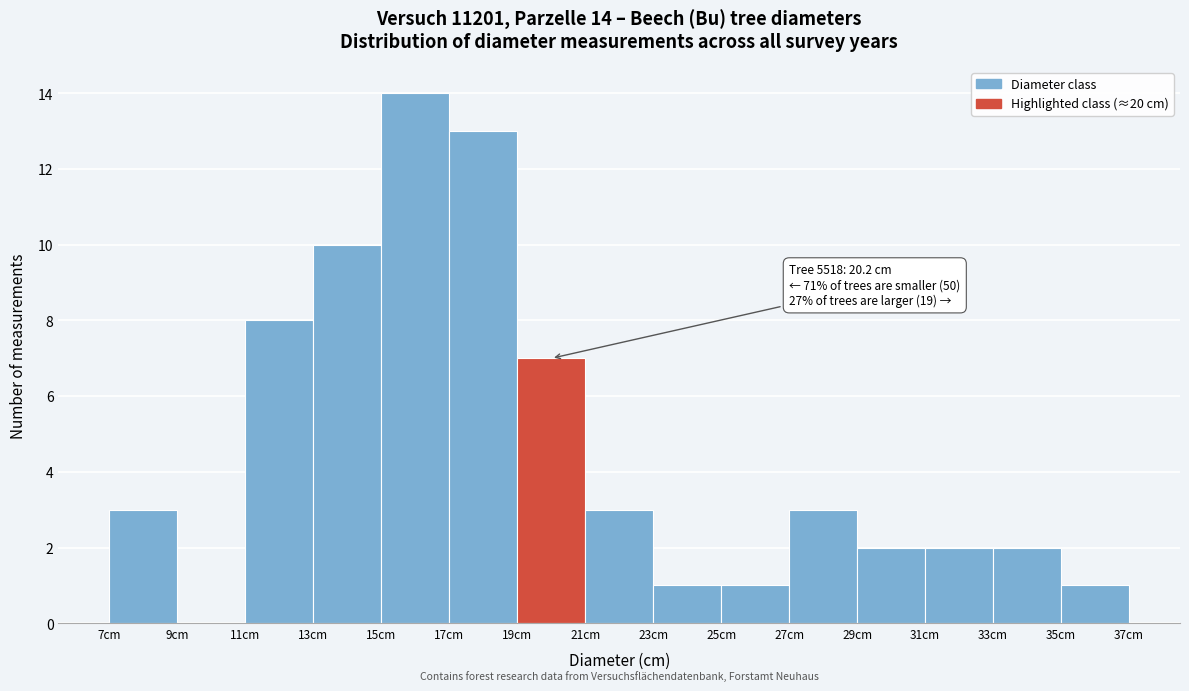

Which range on the x-axis has the tallest bar?

15 to 17